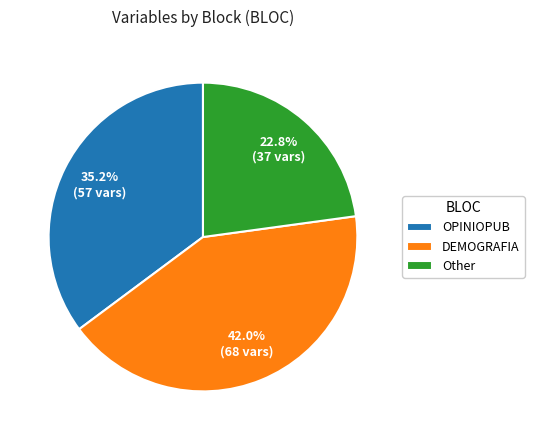

What percentage is the Other slice, to the nearest percent?

23%